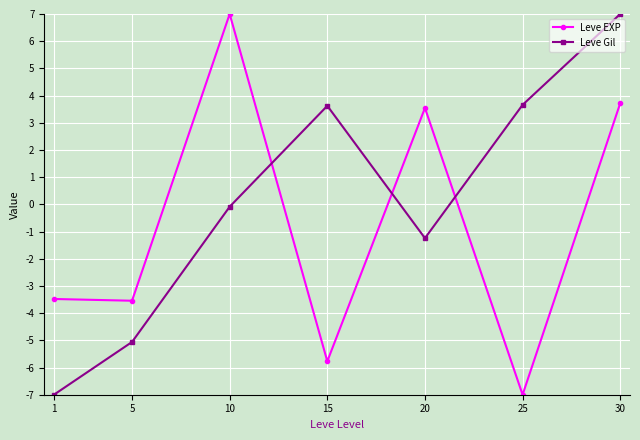

Which series changed the most between 20 and 25?

Leve EXP